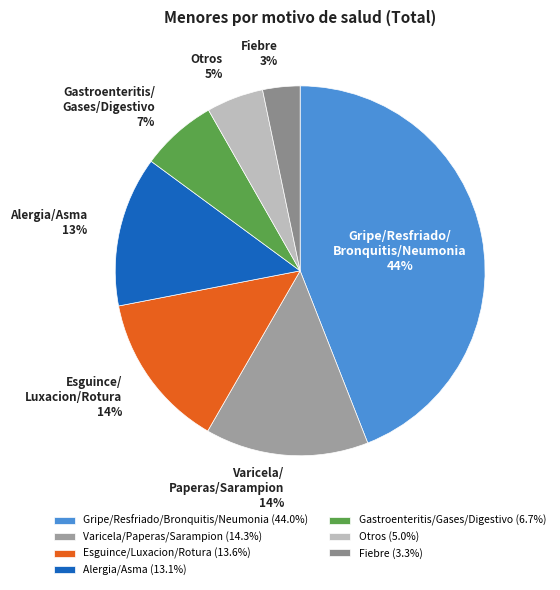

To the nearest percent, what is the difference between the largest and smallest slice percentages?

41%